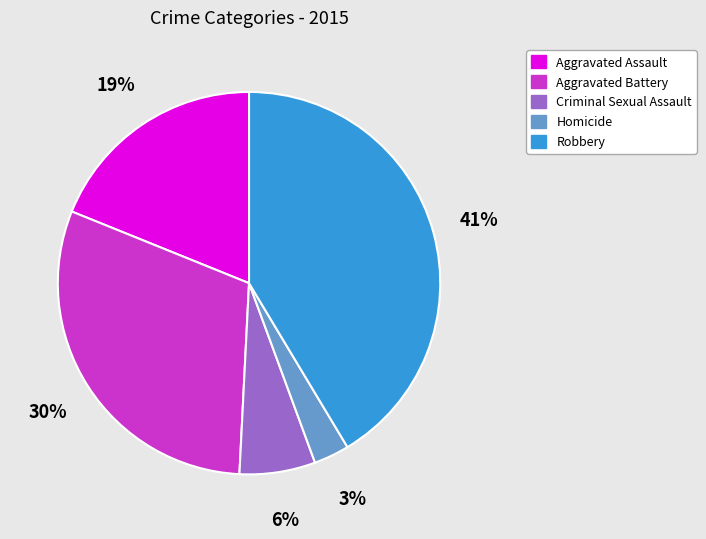

Rank the categories by value from highest to lowest.

Robbery, Aggravated Battery, Aggravated Assault, Criminal Sexual Assault, Homicide